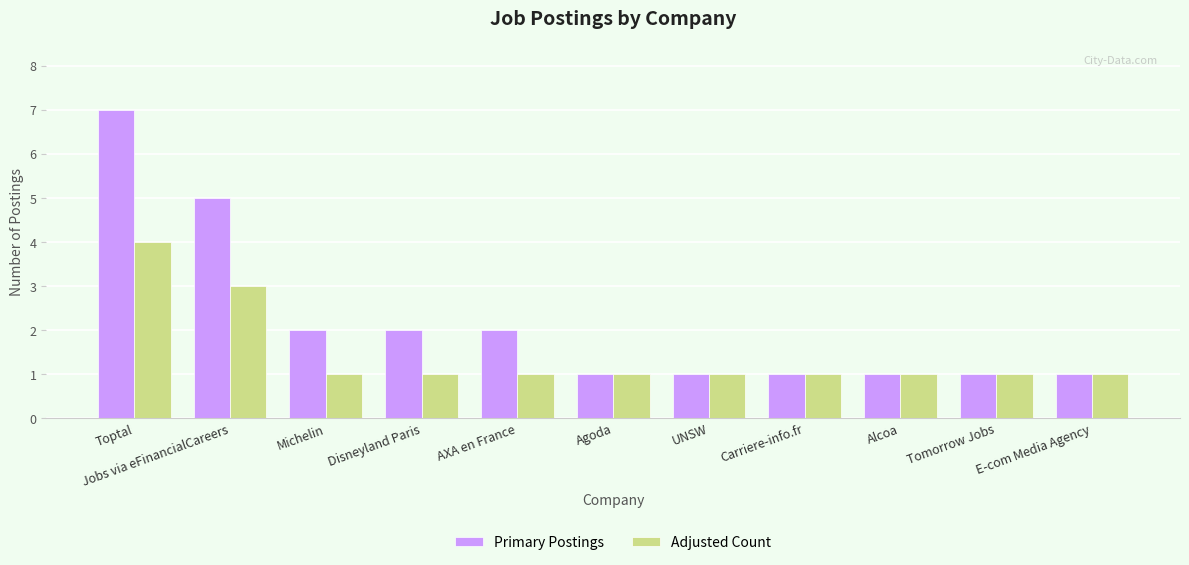

What is the label of the 2nd bar from the right?

Tomorrow Jobs